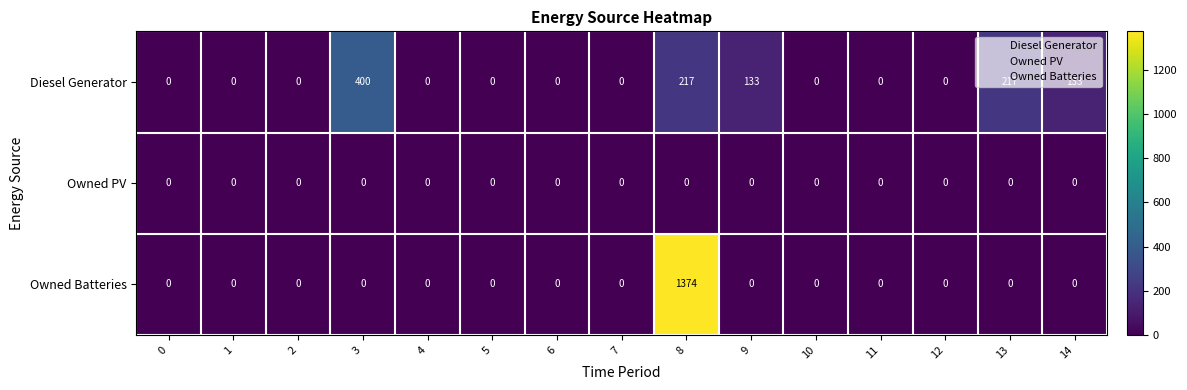

Rank the series at 8 from lowest to highest value.

Owned PV, Diesel Generator, Owned Batteries